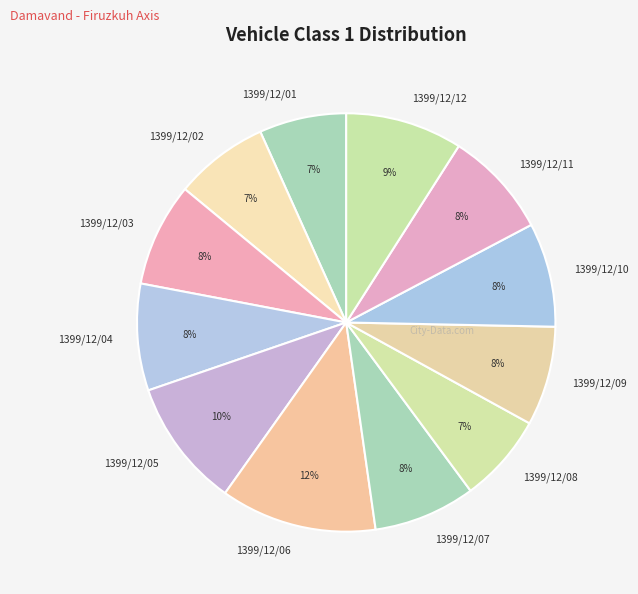

To the nearest percent, what percentage of the pie is 1399/12/10?

8%